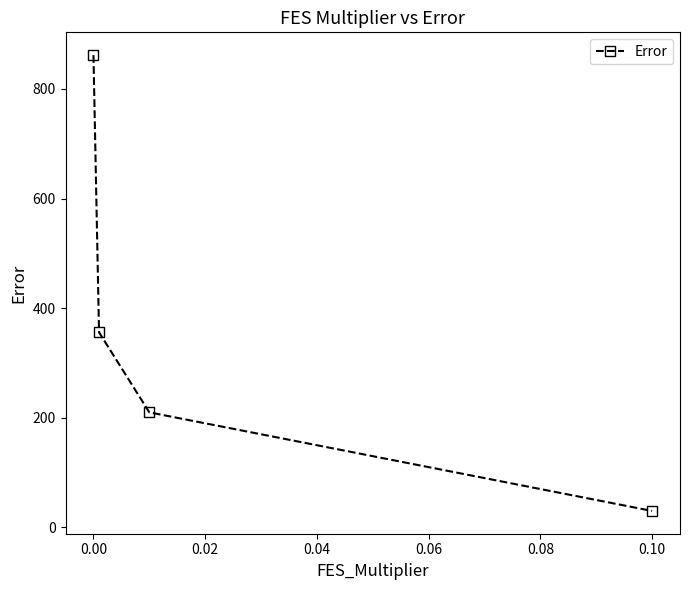

Does the chart have visible grid lines?

No